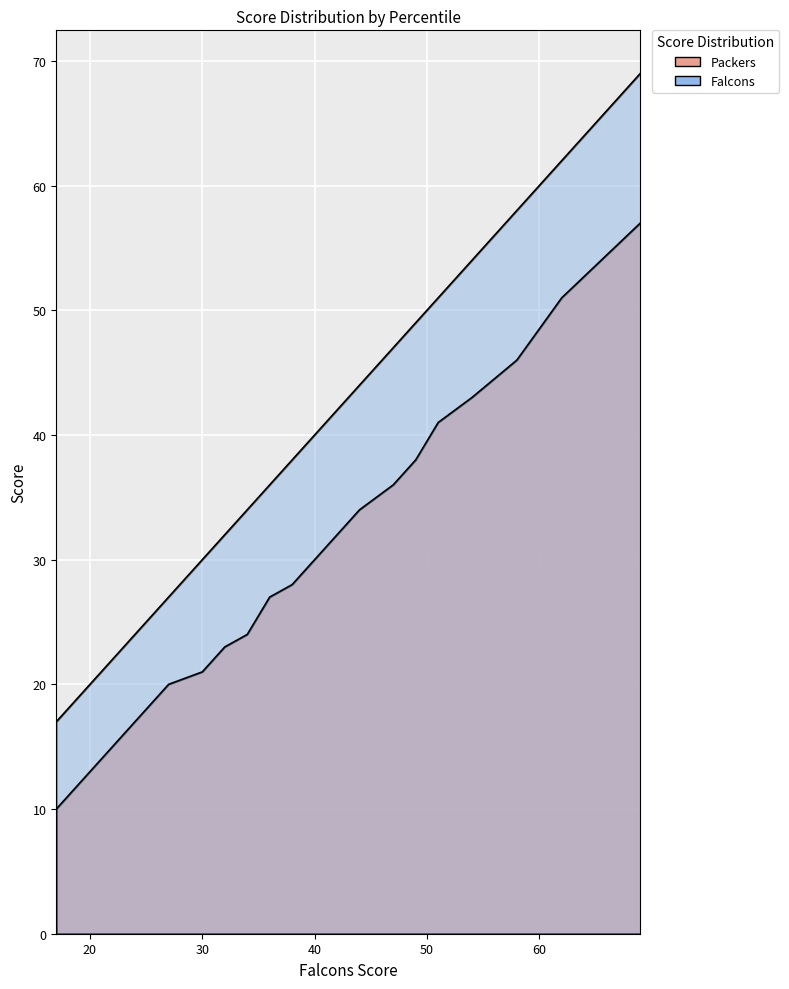

True or false: Packers has a value of 5 at 5th.

False